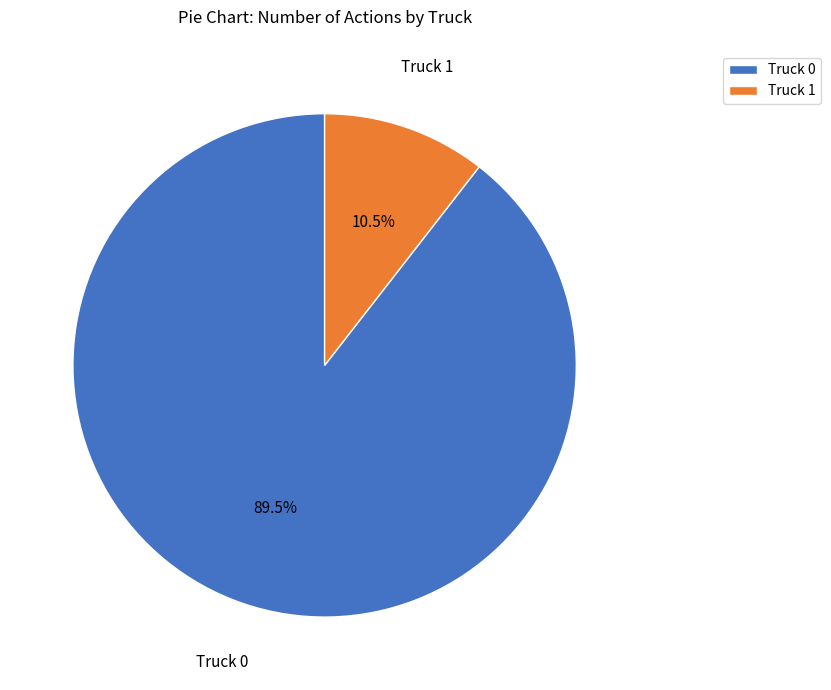

Which category has the biggest portion of the pie?

Truck 0